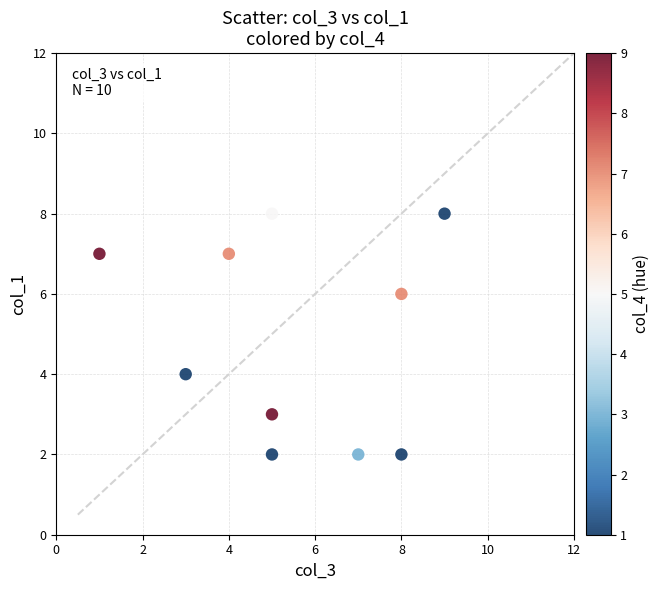

What is the range of X values (max minus min)?

8